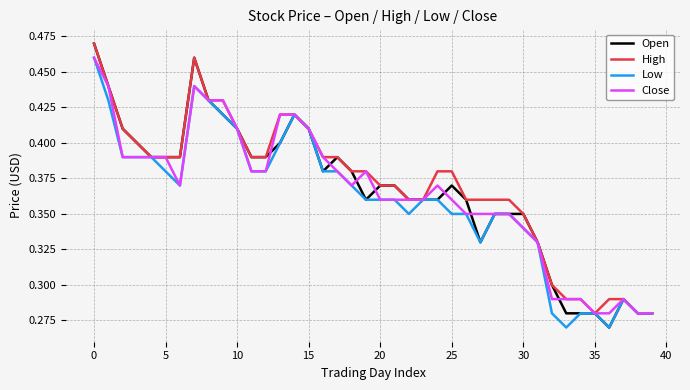

Which series has the largest range (max minus min)?

Open